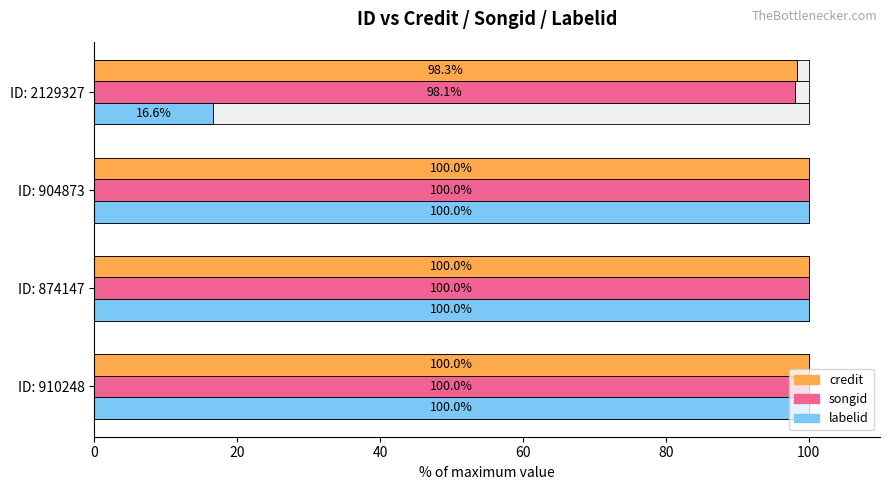

How many categories are shown in the chart?

4